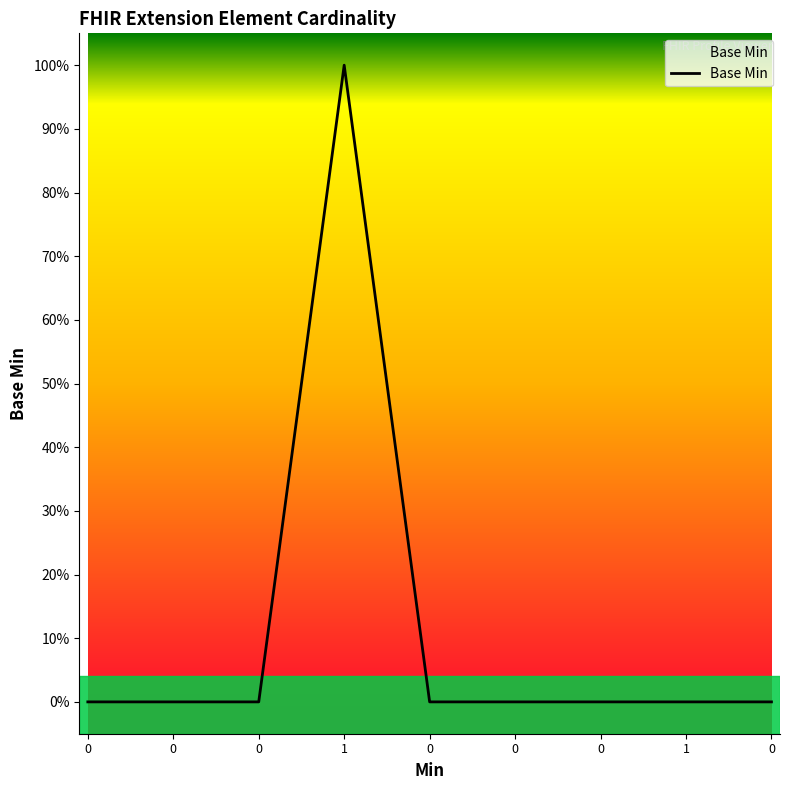

At which category does the chart reach its peak across all series?

1